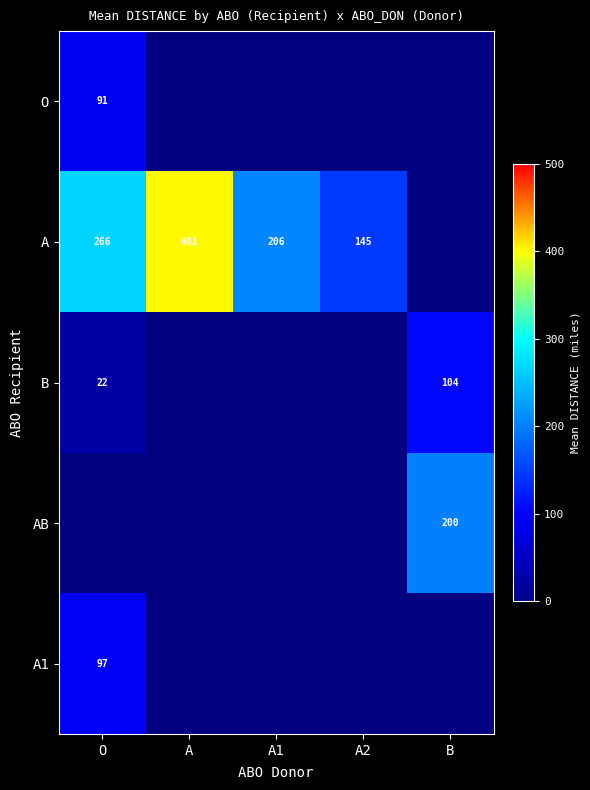

How many data points does each series have?

5